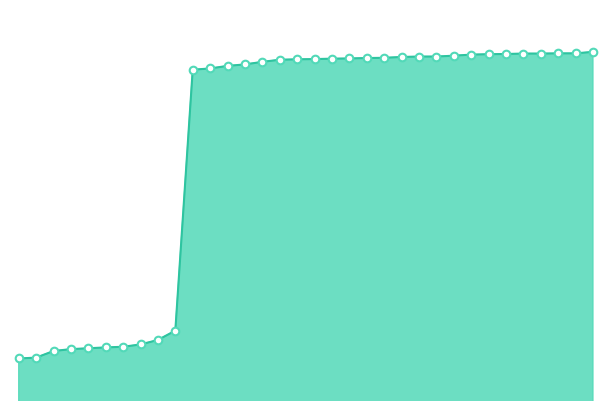

Is this an area chart (filled region under the line)?

Yes